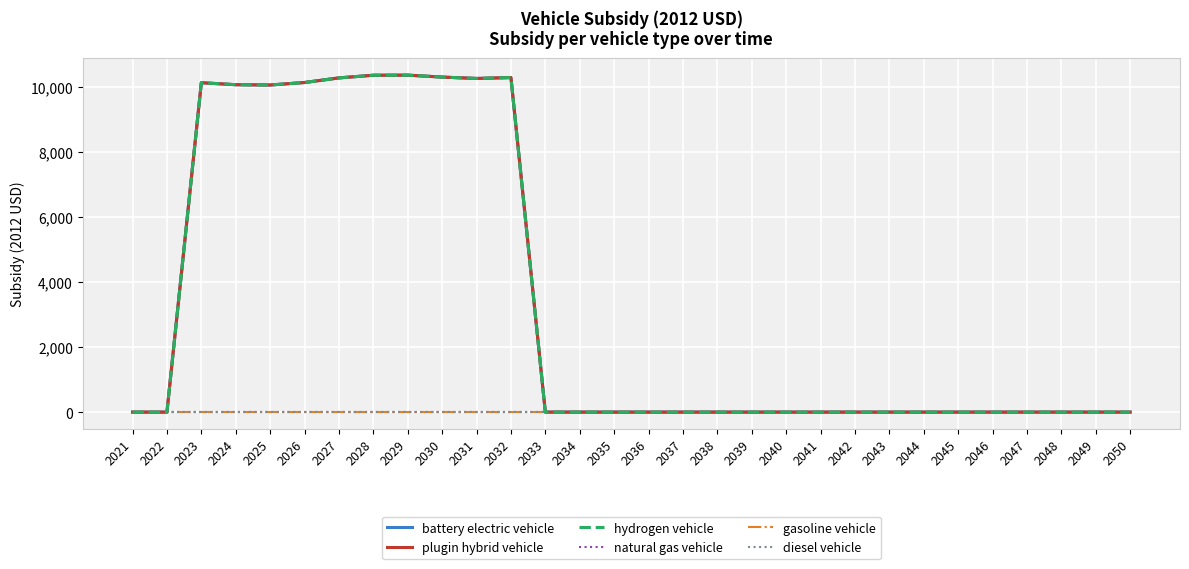

Reading left to right, extract all data points from this chart.

battery electric vehicle: 2021=0.0	2022=0.0	2023=10121.2	2024=10059.8	2025=10050.8	2026=10127.4	2027=10269.1	2028=10350.8	2029=10353.7	2030=10294.2	2031=10251.9	2032=10279.8	2033=0.0	2034=0.0	2035=0.0	2036=0.0	2037=0.0	2038=0.0	2039=0.0	2040=0.0	2041=0.0	2042=0.0	2043=0.0	2044=0.0	2045=0.0	2046=0.0	2047=0.0	2048=0.0	2049=0.0	2050=0.0
plugin hybrid vehicle: 2021=0.0	2022=0.0	2023=10121.2	2024=10059.8	2025=10050.8	2026=10127.4	2027=10269.1	2028=10350.8	2029=10353.7	2030=10294.2	2031=10251.9	2032=10279.8	2033=0.0	2034=0.0	2035=0.0	2036=0.0	2037=0.0	2038=0.0	2039=0.0	2040=0.0	2041=0.0	2042=0.0	2043=0.0	2044=0.0	2045=0.0	2046=0.0	2047=0.0	2048=0.0	2049=0.0	2050=0.0
hydrogen vehicle: 2021=0.0	2022=0.0	2023=10121.2	2024=10059.8	2025=10050.8	2026=10127.4	2027=10269.1	2028=10350.8	2029=10353.7	2030=10294.2	2031=10251.9	2032=10279.8	2033=0.0	2034=0.0	2035=0.0	2036=0.0	2037=0.0	2038=0.0	2039=0.0	2040=0.0	2041=0.0	2042=0.0	2043=0.0	2044=0.0	2045=0.0	2046=0.0	2047=0.0	2048=0.0	2049=0.0	2050=0.0
natural gas vehicle: 2021=0.0	2022=0.0	2023=0.0	2024=0.0	2025=0.0	2026=0.0	2027=0.0	2028=0.0	2029=0.0	2030=0.0	2031=0.0	2032=0.0	2033=0.0	2034=0.0	2035=0.0	2036=0.0	2037=0.0	2038=0.0	2039=0.0	2040=0.0	2041=0.0	2042=0.0	2043=0.0	2044=0.0	2045=0.0	2046=0.0	2047=0.0	2048=0.0	2049=0.0	2050=0.0
gasoline vehicle: 2021=0.0	2022=0.0	2023=0.0	2024=0.0	2025=0.0	2026=0.0	2027=0.0	2028=0.0	2029=0.0	2030=0.0	2031=0.0	2032=0.0	2033=0.0	2034=0.0	2035=0.0	2036=0.0	2037=0.0	2038=0.0	2039=0.0	2040=0.0	2041=0.0	2042=0.0	2043=0.0	2044=0.0	2045=0.0	2046=0.0	2047=0.0	2048=0.0	2049=0.0	2050=0.0
diesel vehicle: 2021=0.0	2022=0.0	2023=0.0	2024=0.0	2025=0.0	2026=0.0	2027=0.0	2028=0.0	2029=0.0	2030=0.0	2031=0.0	2032=0.0	2033=0.0	2034=0.0	2035=0.0	2036=0.0	2037=0.0	2038=0.0	2039=0.0	2040=0.0	2041=0.0	2042=0.0	2043=0.0	2044=0.0	2045=0.0	2046=0.0	2047=0.0	2048=0.0	2049=0.0	2050=0.0